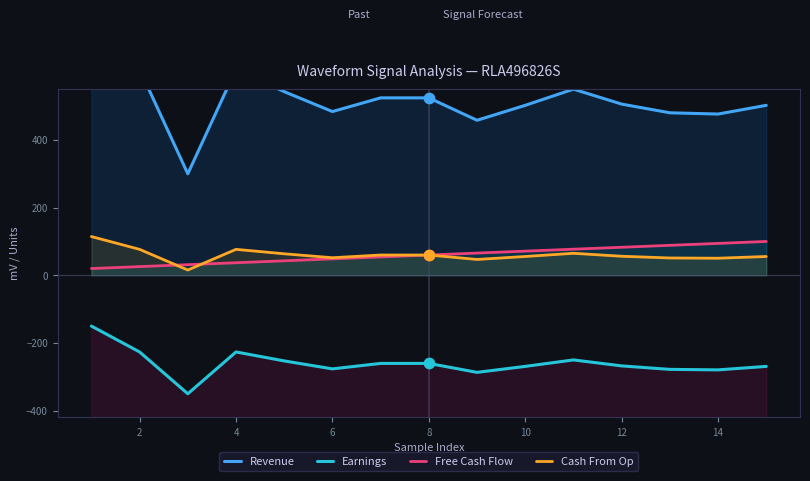

Which series contains the lowest Y value?

Earnings